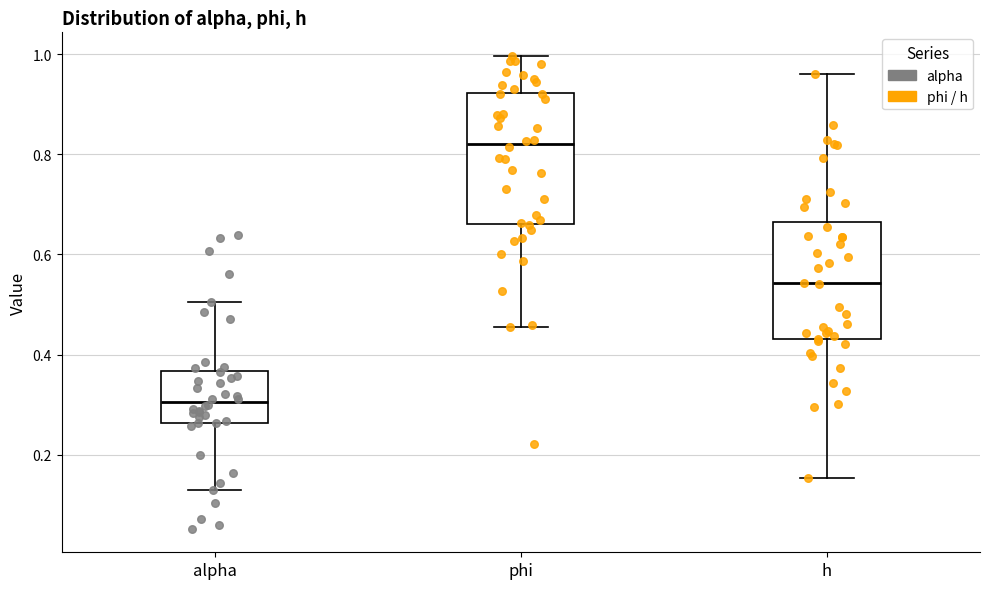

Comparing the boxes themselves (not the whiskers), which one is the tallest?

phi